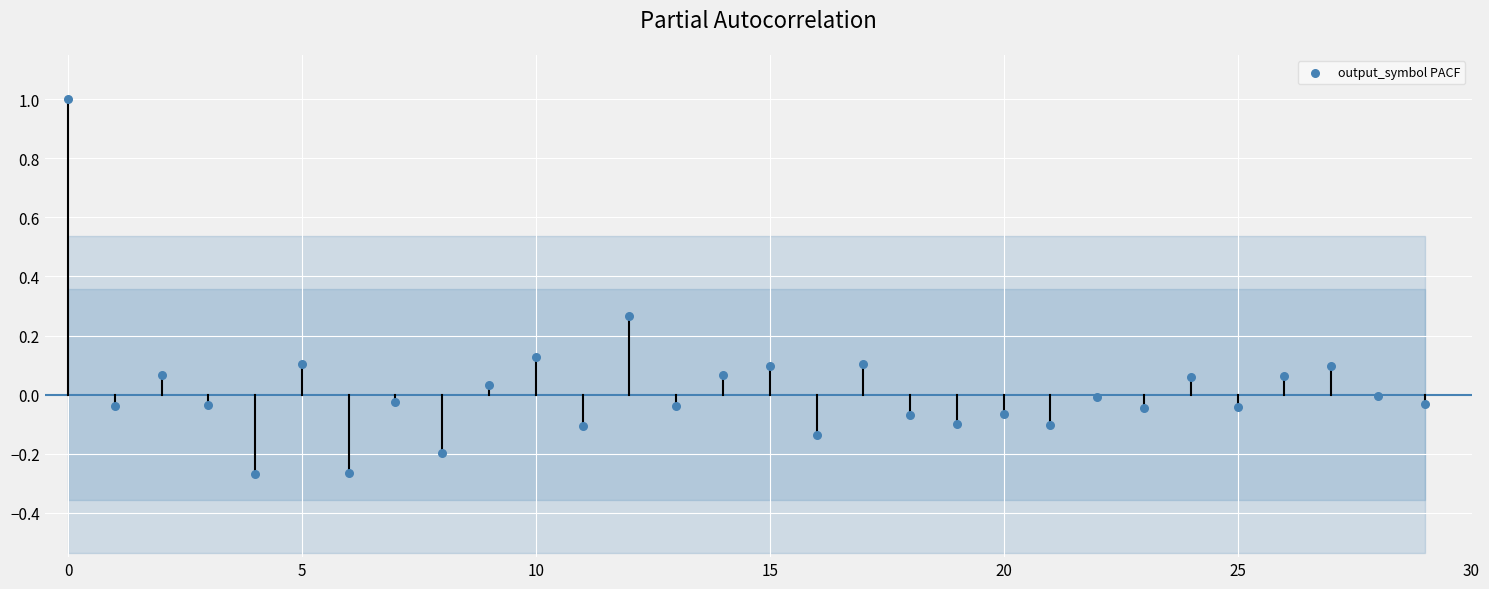

What is the range of Y values (max minus min)?

1.3